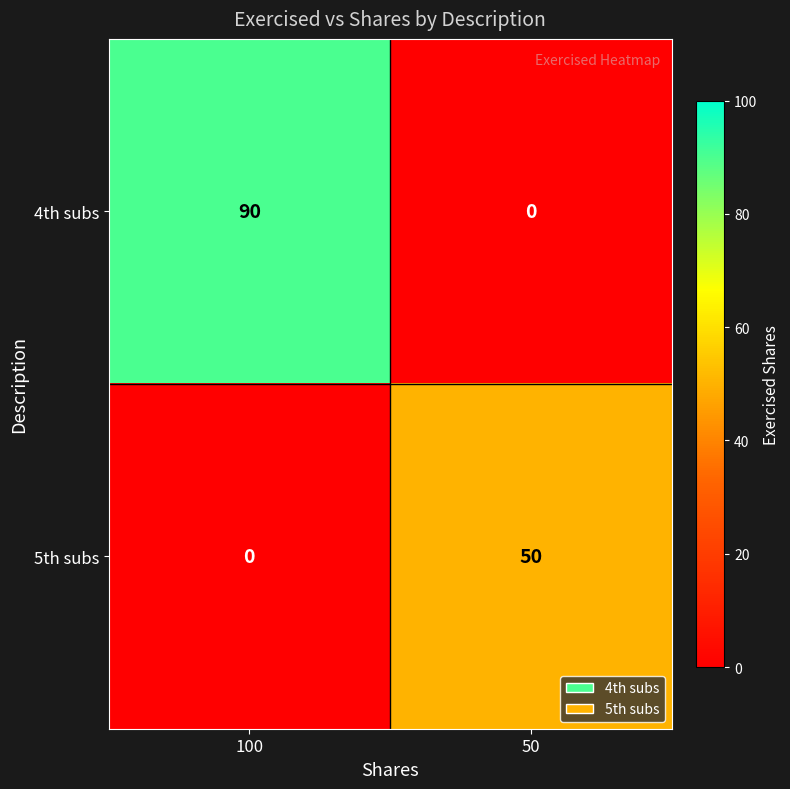

How many series are shown in this chart?

2